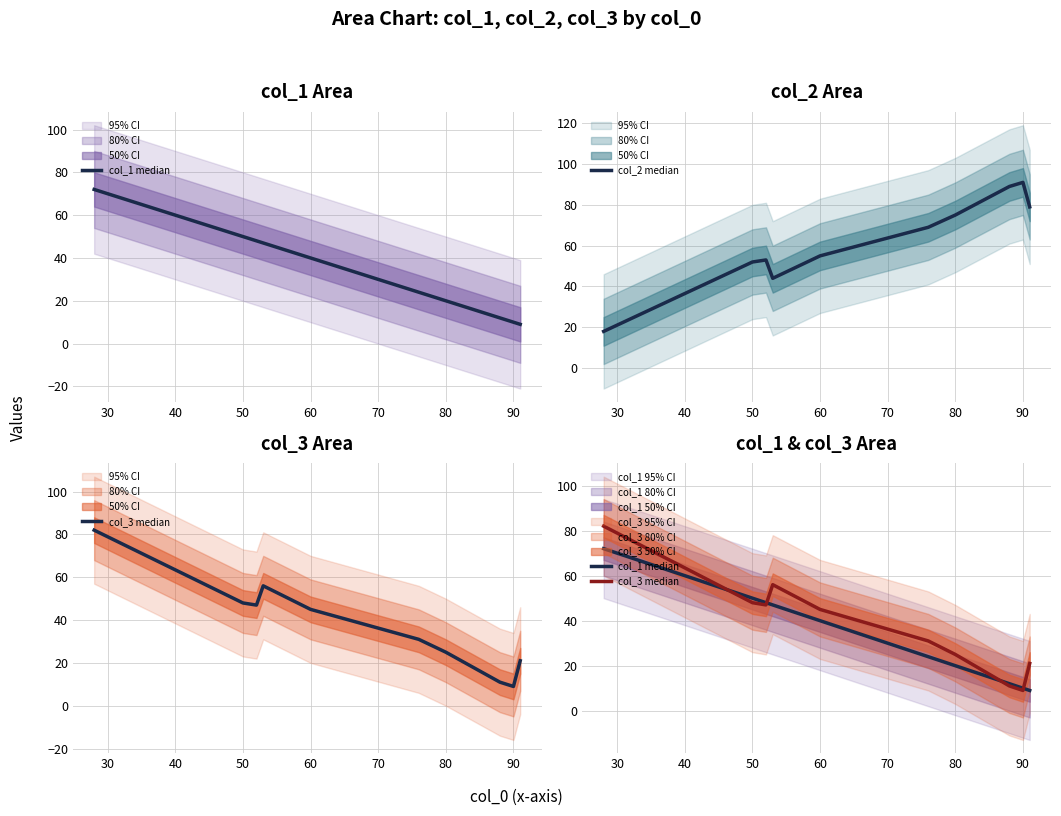

Which category has the highest value in the col_2 median series?

90